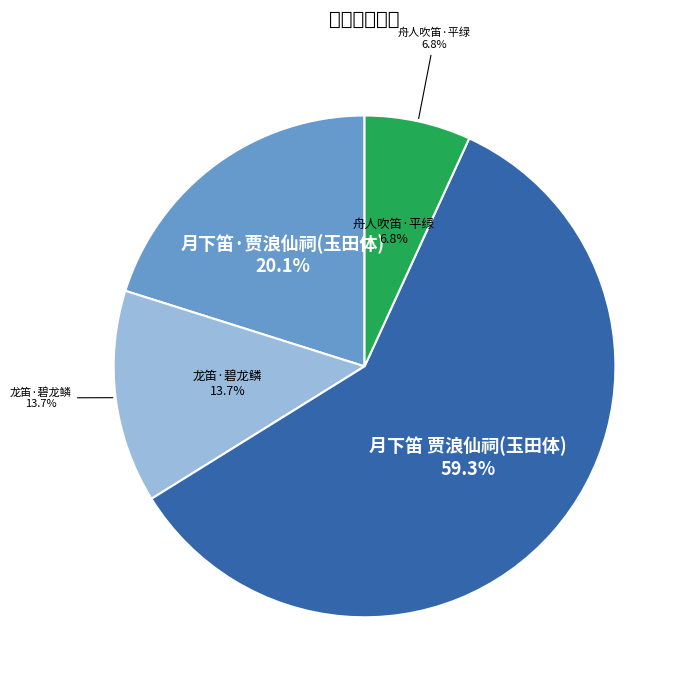

Is the sum of 龙笛·长天云扫碧龙鳞 and 月下笛 长江故县明月山贾浪仙祠，用玉田体 greater than half?

Yes